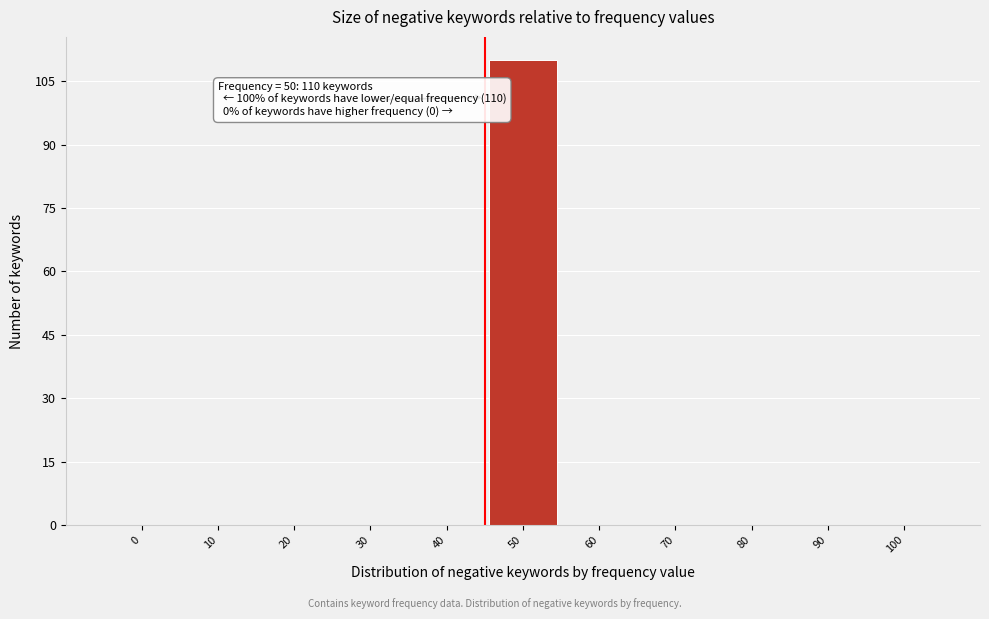

Reading left to right, what are all the values shown in this chart?

0=0	10=0	20=0	30=0	40=0	50=110	60=0	70=0	80=0	90=0	100=0